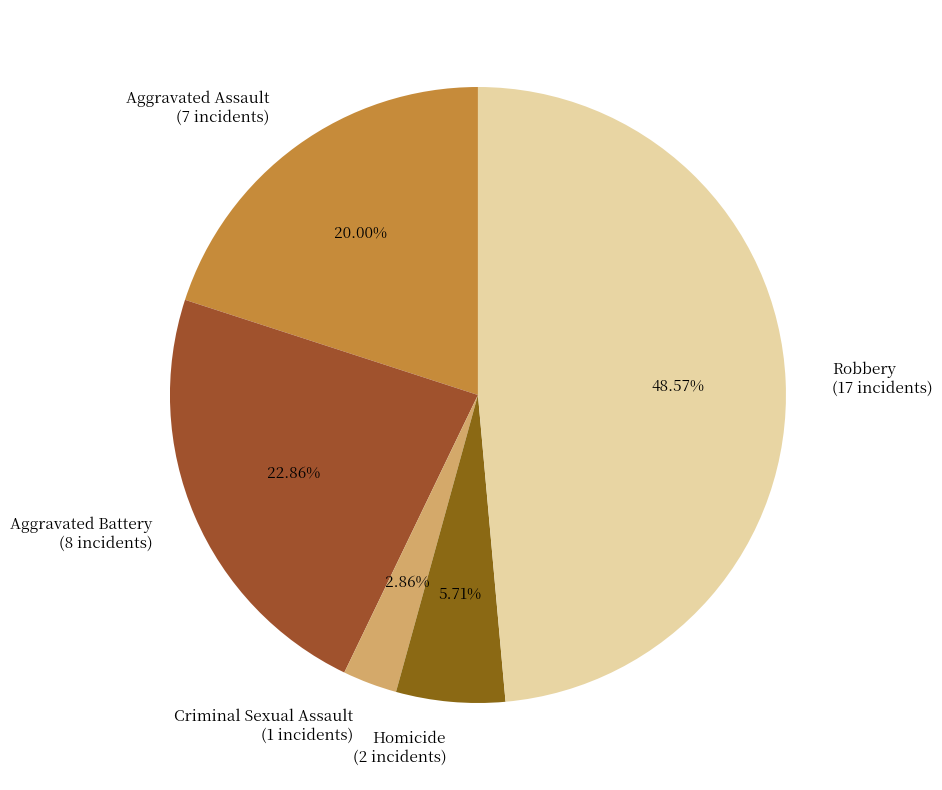

Which category has the smallest portion of the pie?

Criminal Sexual Assault